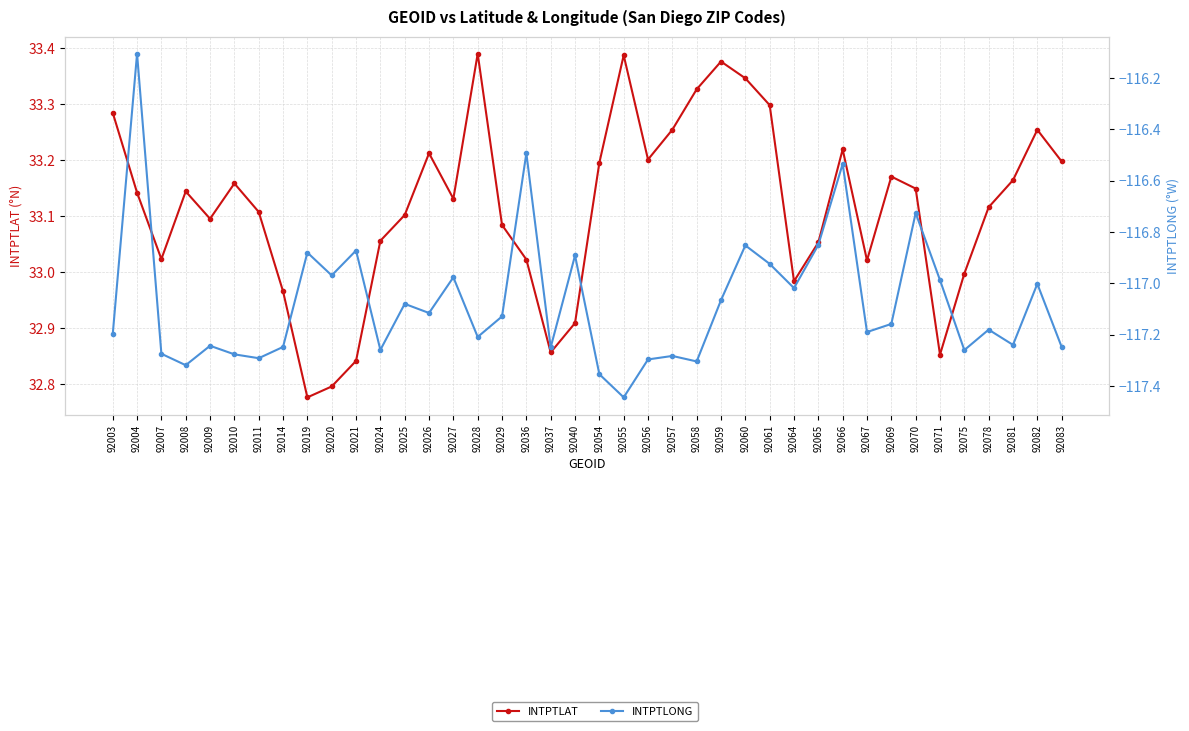

At how many categories does at least one series exceed -106?

40